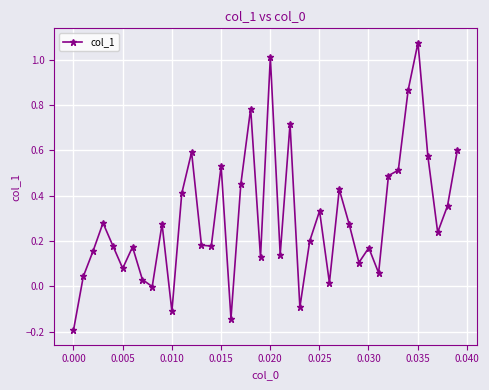

What is the difference between the second highest and minimum values?

1.2